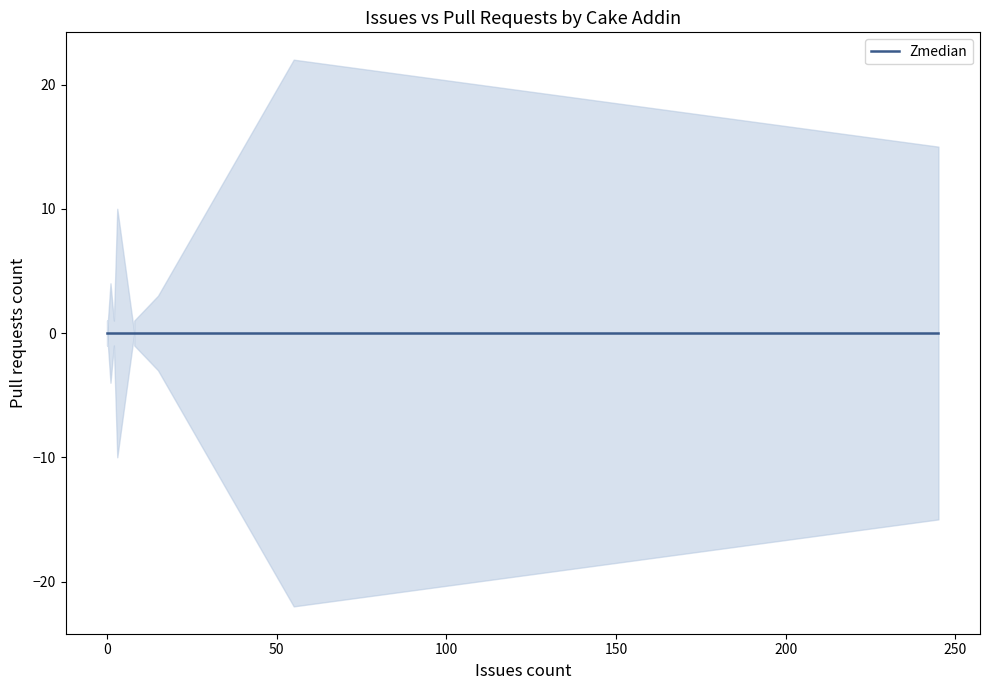

Is this an area chart (filled region under the line)?

No